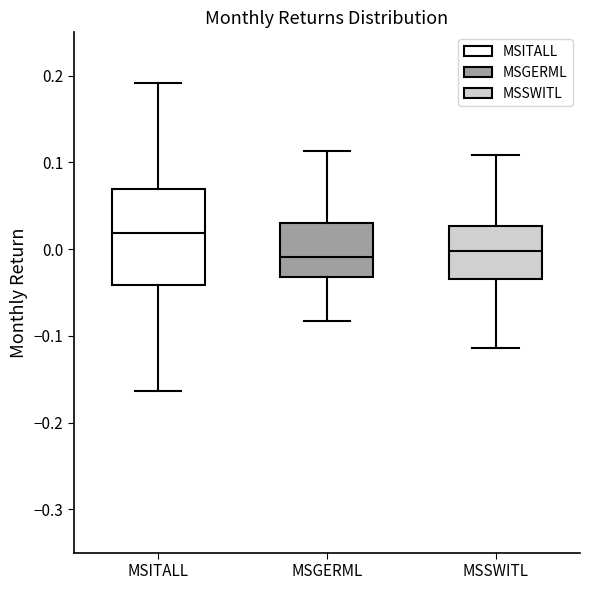

Comparing the boxes themselves (not the whiskers), which one is the tallest?

MSITALL